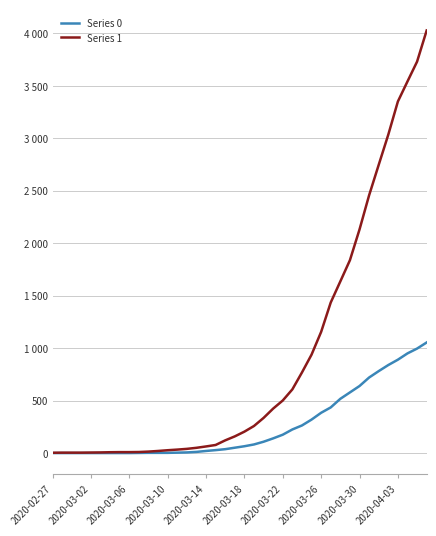

What are all the series names shown in the legend?

Series 0, Series 1